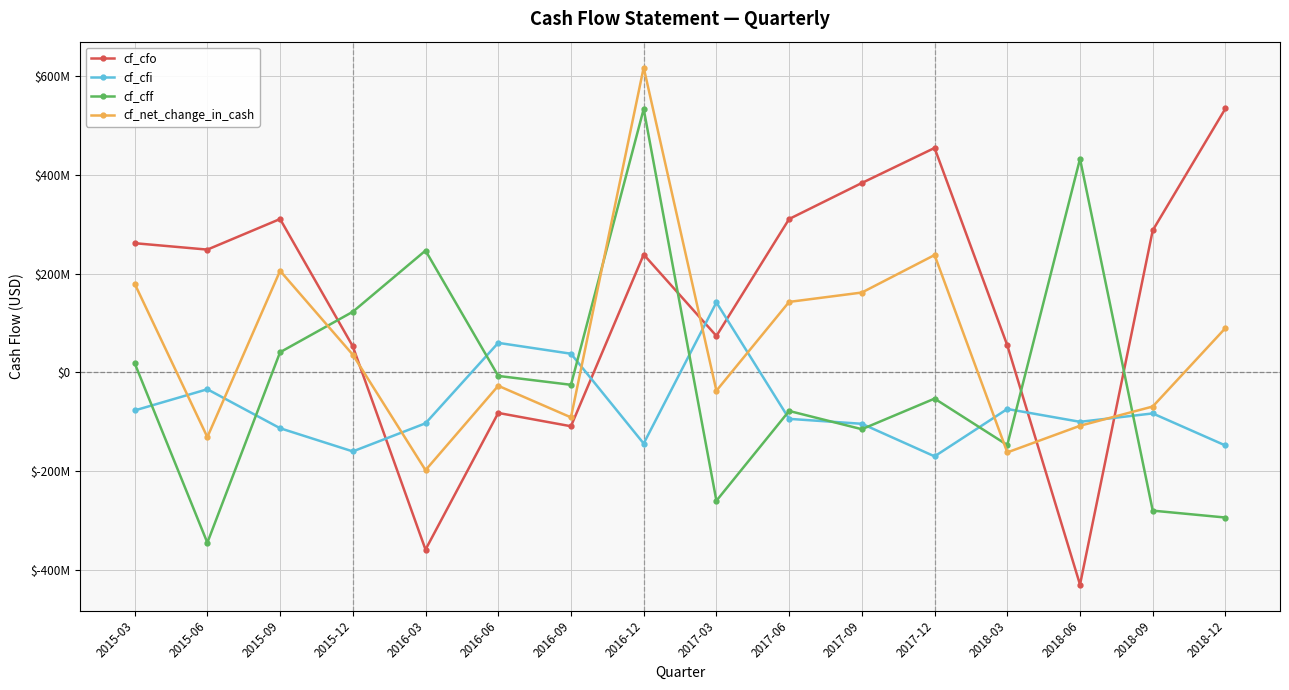

Reading left to right, transcribe all the data shown in this chart.

cf_cfo: 2015-03=262000000	2015-06=249000000	2015-09=311000000	2015-12=53000000	2016-03=-359000000	2016-06=-82000000	2016-09=-109000000	2016-12=239000000	2017-03=74000000	2017-06=311000000	2017-09=384000000	2017-12=455000000	2018-03=55000000	2018-06=-430000000	2018-09=288000000	2018-12=535000000
cf_cfi: 2015-03=-77000000	2015-06=-34000000	2015-09=-113000000	2015-12=-160000000	2016-03=-103000000	2016-06=60000000	2016-09=38000000	2016-12=-144000000	2017-03=142000000	2017-06=-94000000	2017-09=-104000000	2017-12=-170000000	2018-03=-74000000	2018-06=-100000000	2018-09=-83000000	2018-12=-148000000
cf_cff: 2015-03=19000000	2015-06=-345000000	2015-09=41000000	2015-12=123000000	2016-03=247000000	2016-06=-7000000	2016-09=-25000000	2016-12=534000000	2017-03=-260000000	2017-06=-78000000	2017-09=-115000000	2017-12=-53000000	2018-03=-147000000	2018-06=433000000	2018-09=-280000000	2018-12=-294000000
cf_net_change_in_cash: 2015-03=180000000	2015-06=-131000000	2015-09=206000000	2015-12=36000000	2016-03=-198000000	2016-06=-27000000	2016-09=-91000000	2016-12=618000000	2017-03=-37000000	2017-06=143000000	2017-09=162000000	2017-12=238000000	2018-03=-162000000	2018-06=-108000000	2018-09=-69000000	2018-12=90000000